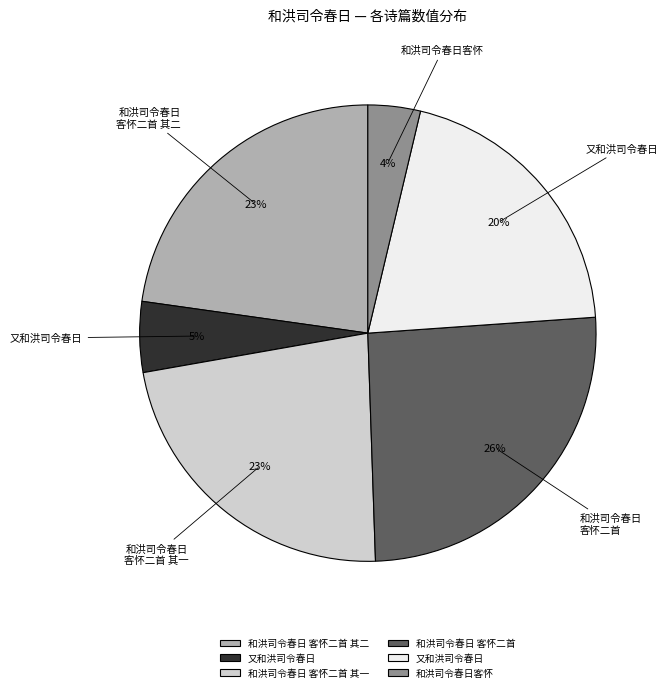

To the nearest percent, what is the difference between the largest and smallest slice percentages?

22%